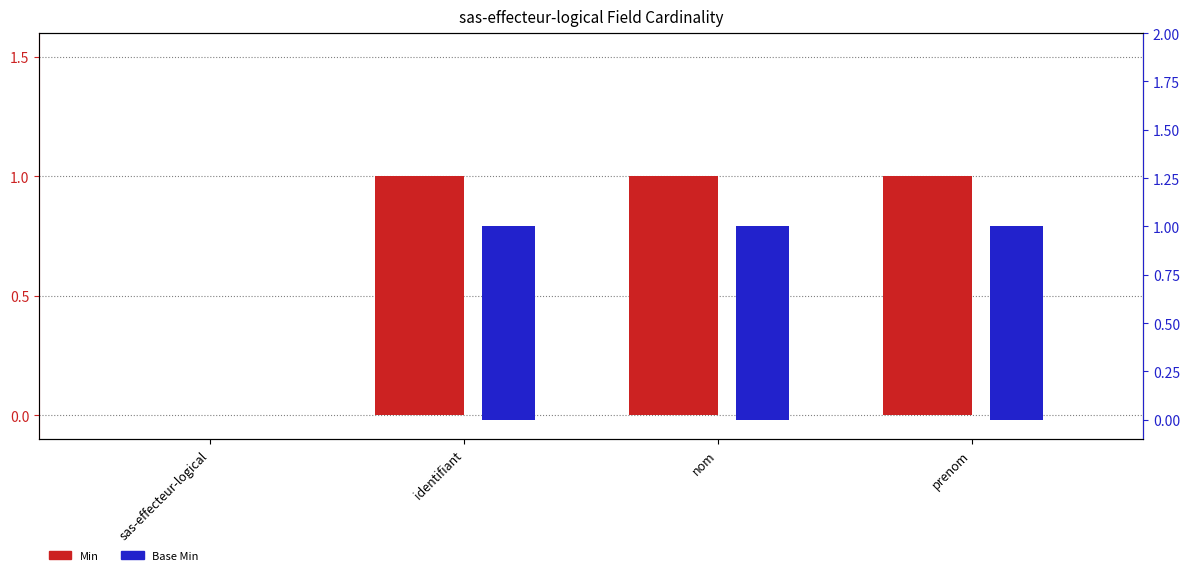

How many bars are there in each group?

2